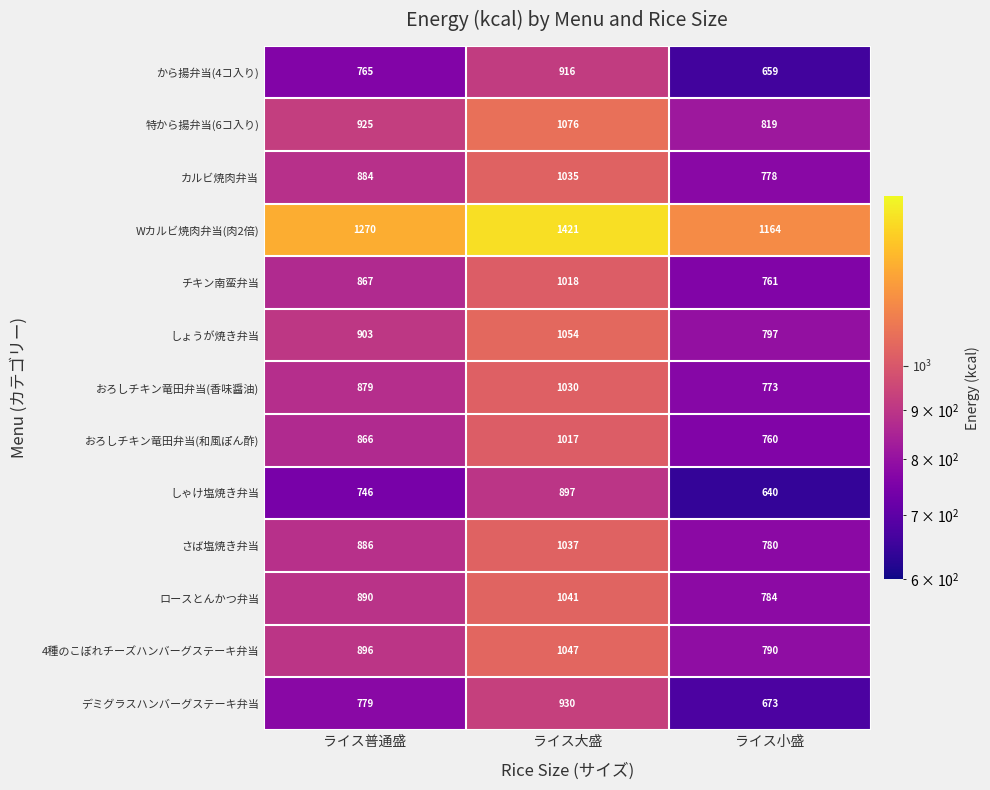

What is the spread (max minus min) of values at ライス小盛?

524